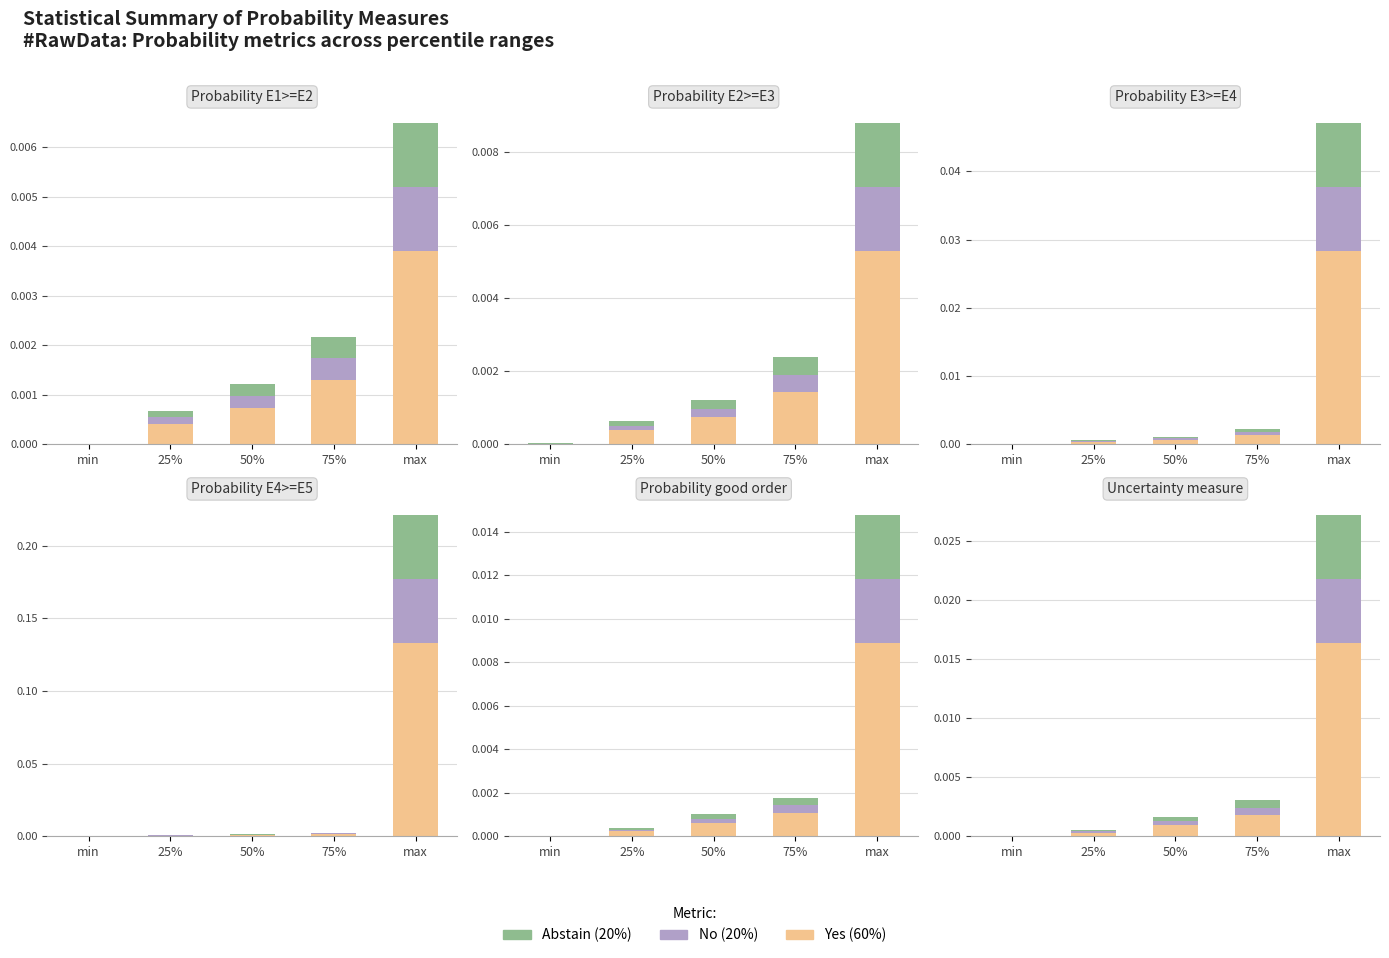

How many groups of bars are there?

5